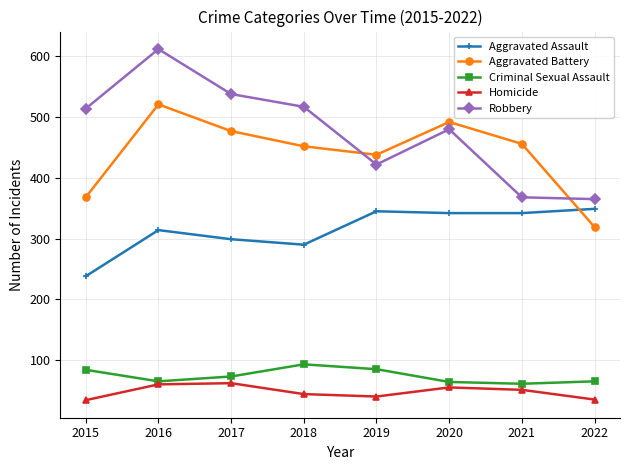

How many lines are shown in the chart?

5